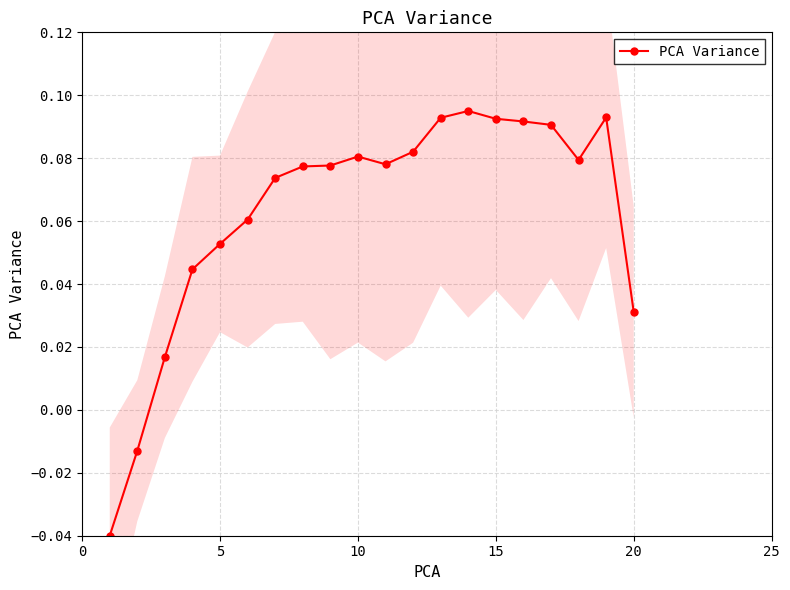

True or false: PCA Variance has more than 1 points higher than both neighbors.

True